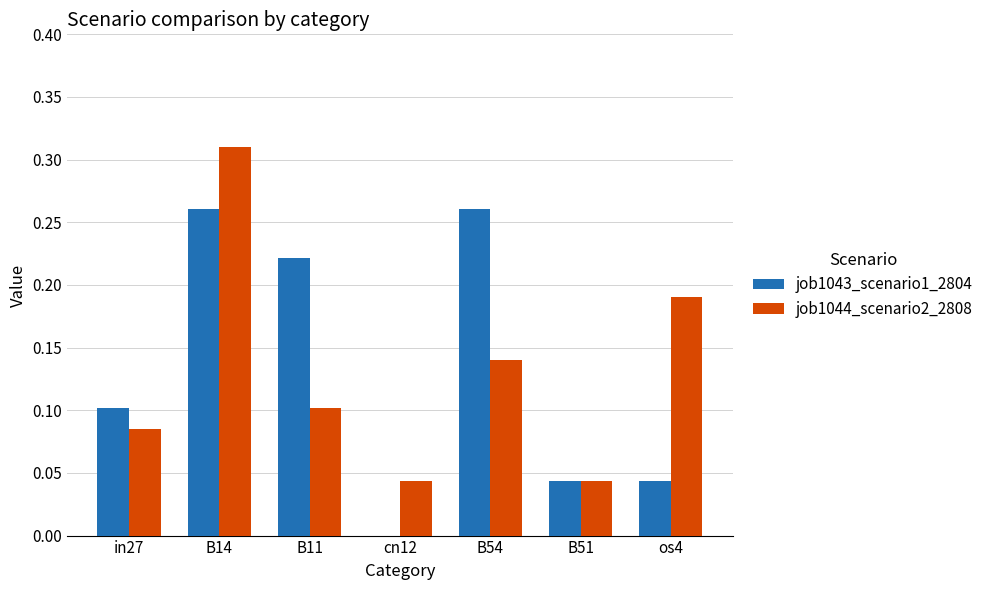

At which category is the sum across all series the highest?

B14